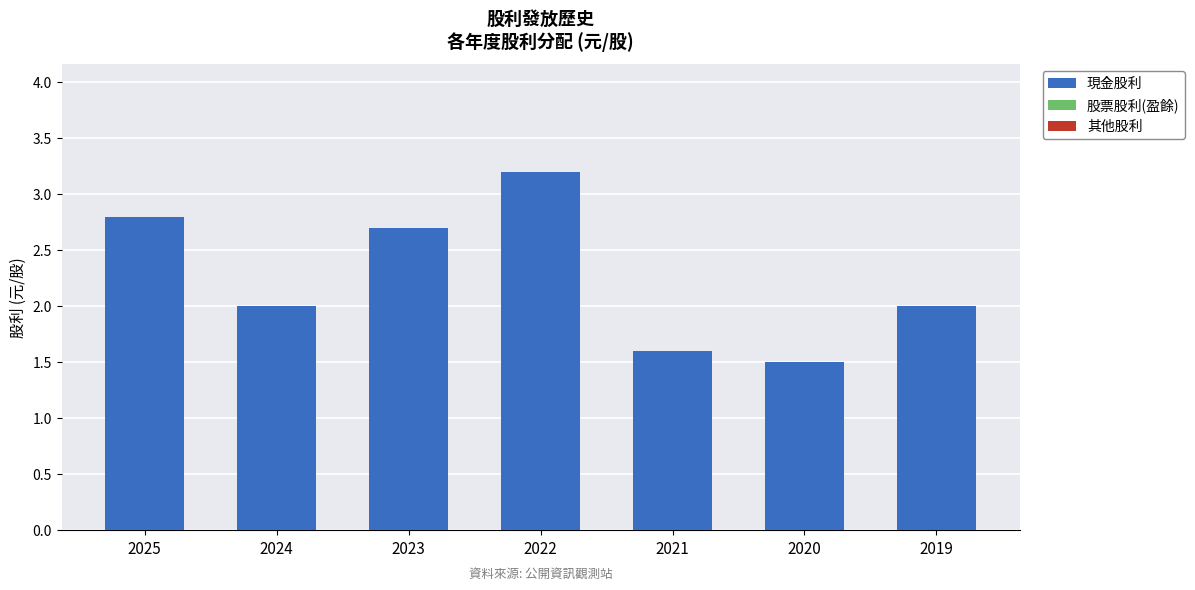

At which category does the chart reach its peak across all series?

2022